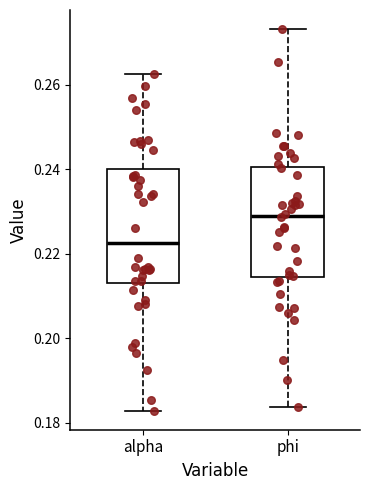

Reading left to right, transcribe this box plot: for each box, give where its median line is, the range the box spans, and where its two whiskers end, as read against the y-axis. The values are not printed on the chart, so give them approximately, as read against the axis.

alpha: median 0.222, box 0.214 to 0.240, whiskers 0.182 to 0.262
phi: median 0.230, box 0.214 to 0.240, whiskers 0.184 to 0.274